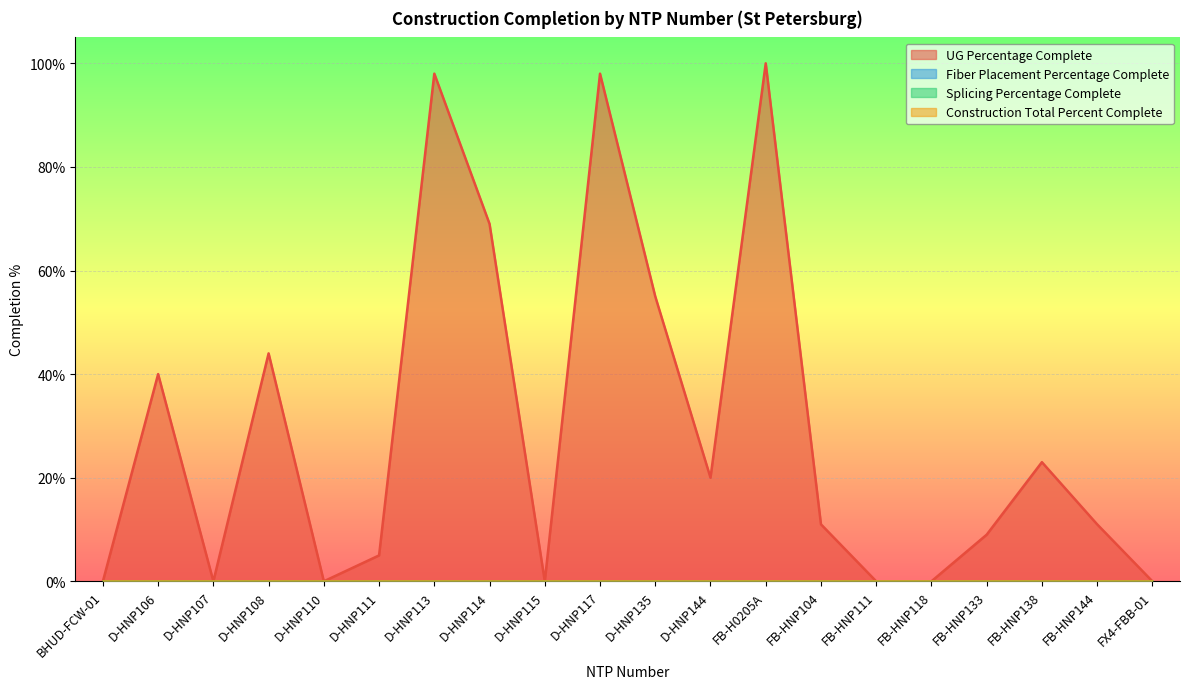

Does the chart display data point markers on the line(s)?

No